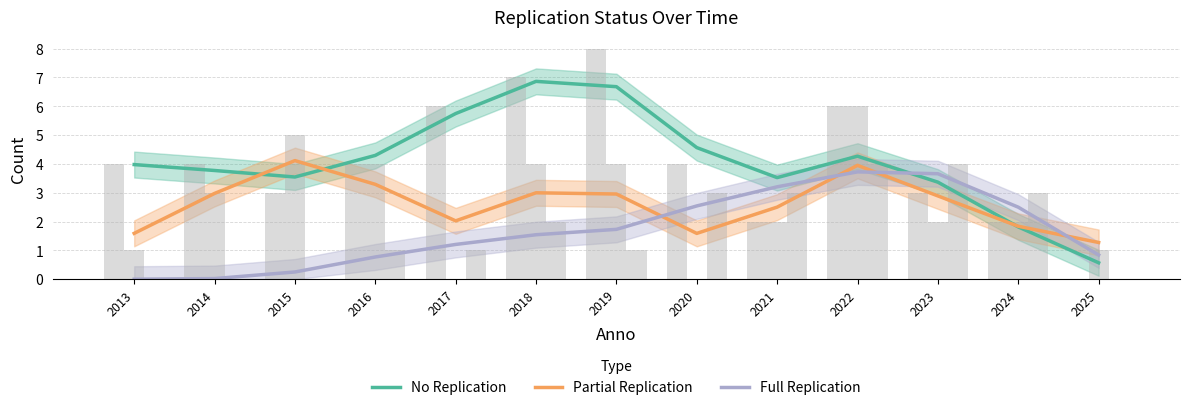

List the series in order of their overall mean, highest first.

No Replication, Partial Replication, Full Replication